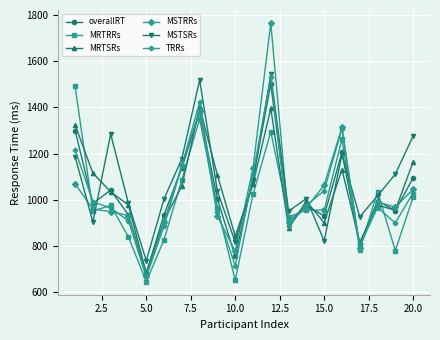

How many intersections are there between MSTSRs and MRTRRs?

5